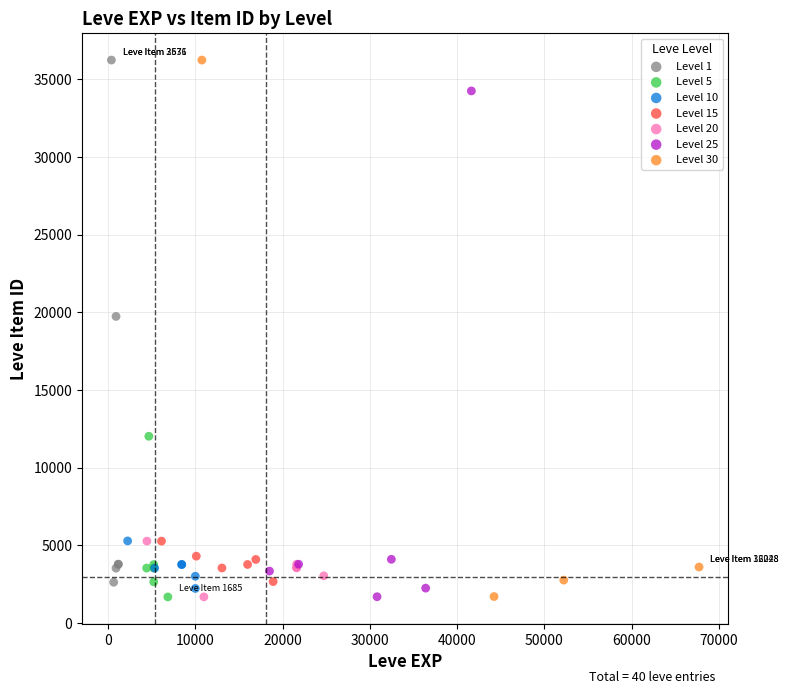

Which series has the widest spread of Y values?

Level 30